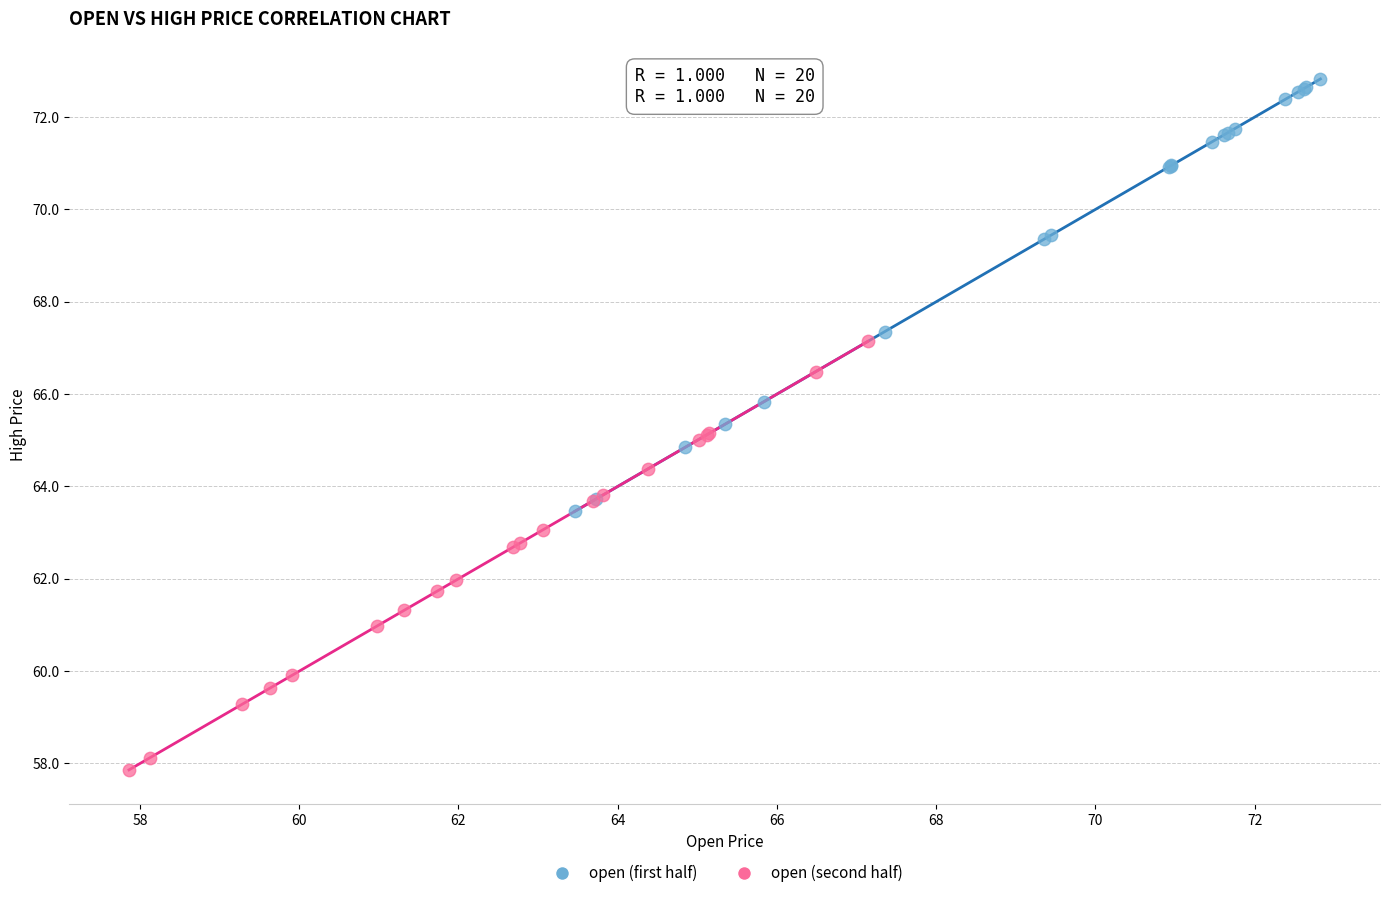

Which series contains the lowest Y value?

open (second half)